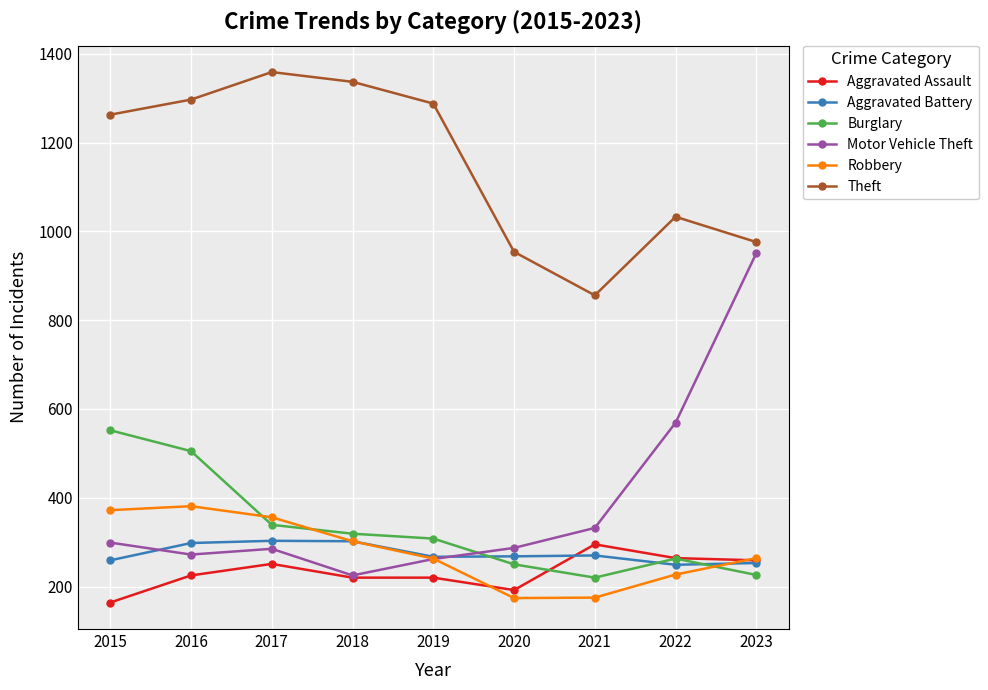

True or false: Motor Vehicle Theft and Burglary cross at least once.

True